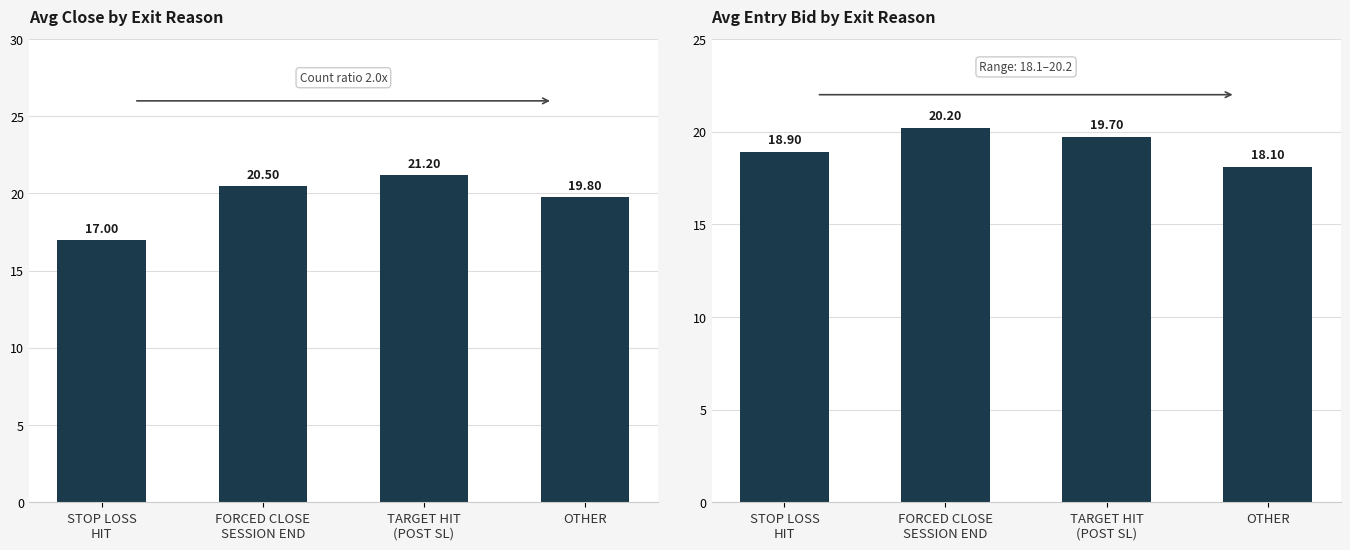

What is the total value across all series at TARGET HIT
(POST SL)?

40.9